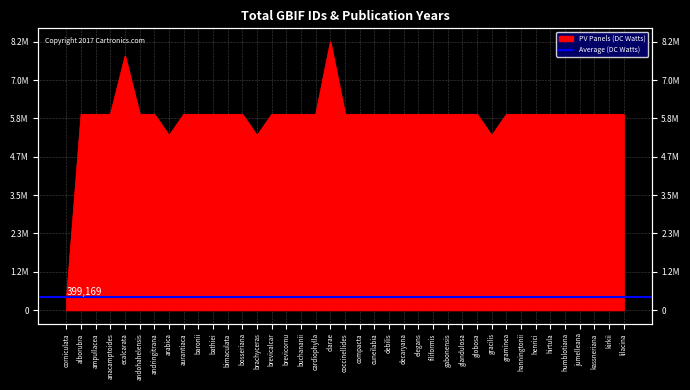

List the labels in order of value, smallest first.

corniculata, gracilis, brachyceras, arabica, jumelleana, brevicornu, alborubra, lilacina, baronii, gabonensis, globosa, andohahelensis, brevicalcar, kassneriana, bimaculata, decaryana, cardiophylla, bosseriana, buchananii, ampullacea, aurantiaca, cuneilabia, filiformis, elegans, coccinellides, humblotiana, anacamptoides, hanningtonii, debilis, glandulosa, graminea, kirkii, henrici, compacta, bathiei, hirtula, andringitrana, ecalcarata, clarae